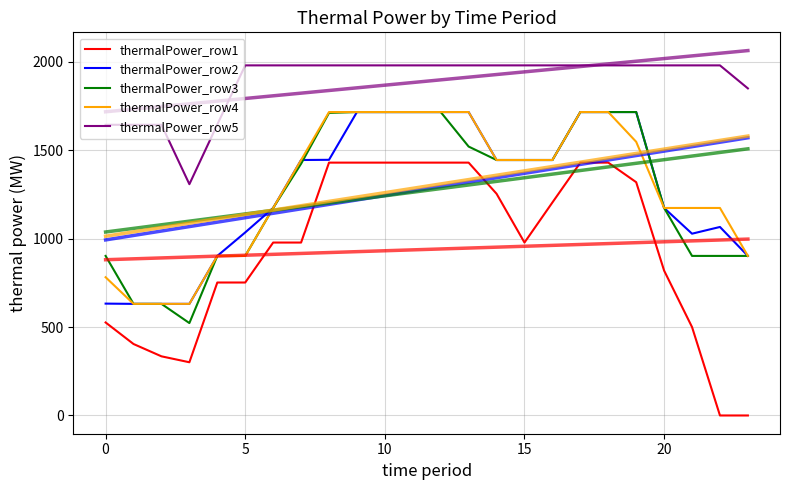

What is the difference between the second highest and second lowest values in the thermalPower_row3 series?

1084.8